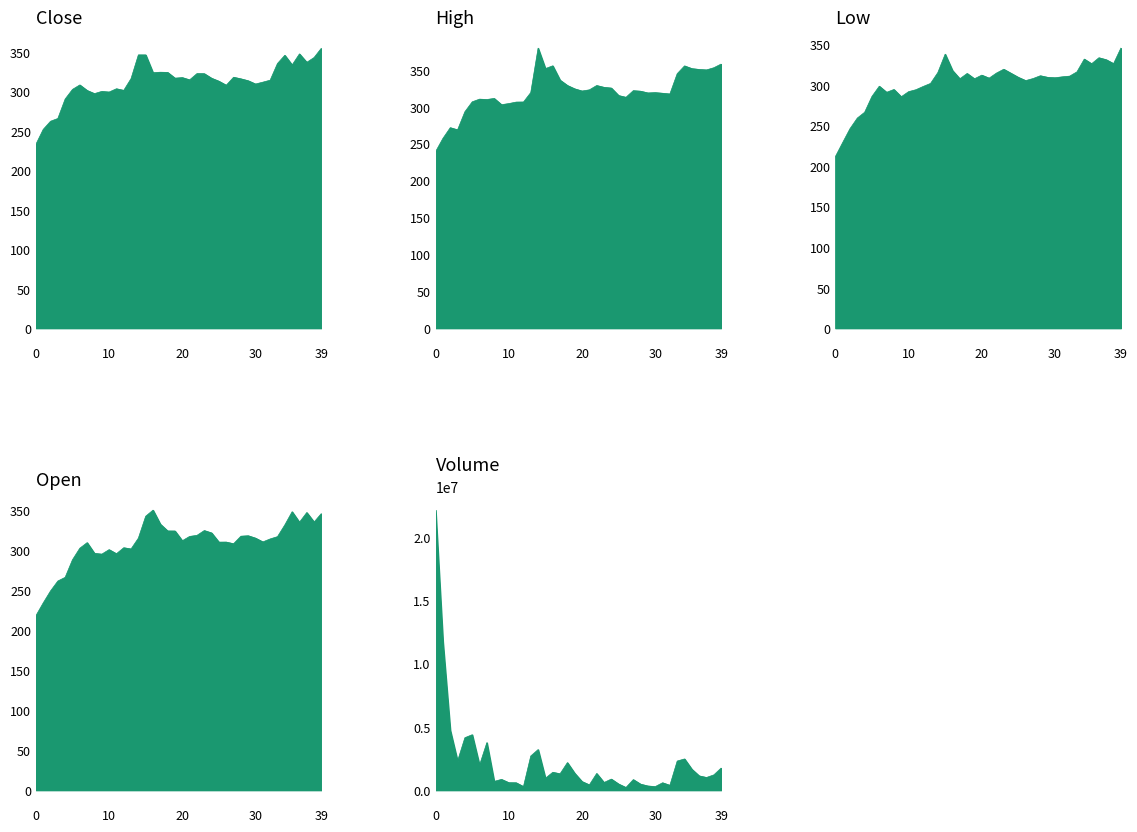

What is the sum of all Open values?

12362.9